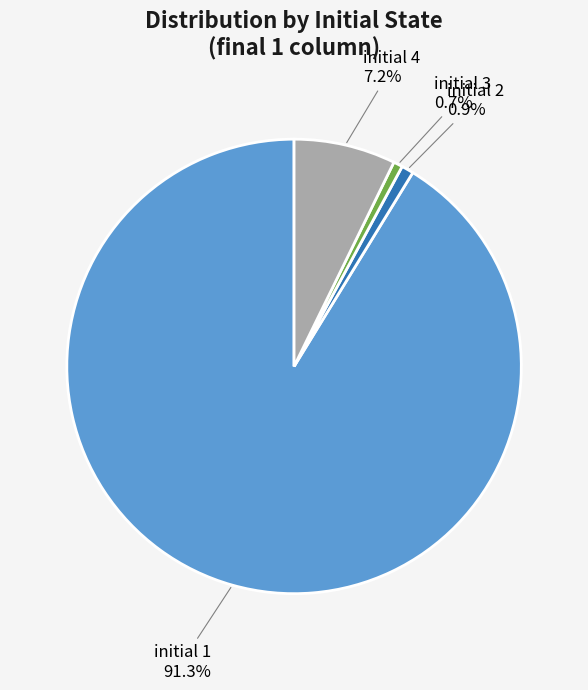

Which has a higher value, initial 4 or initial 2?

initial 4